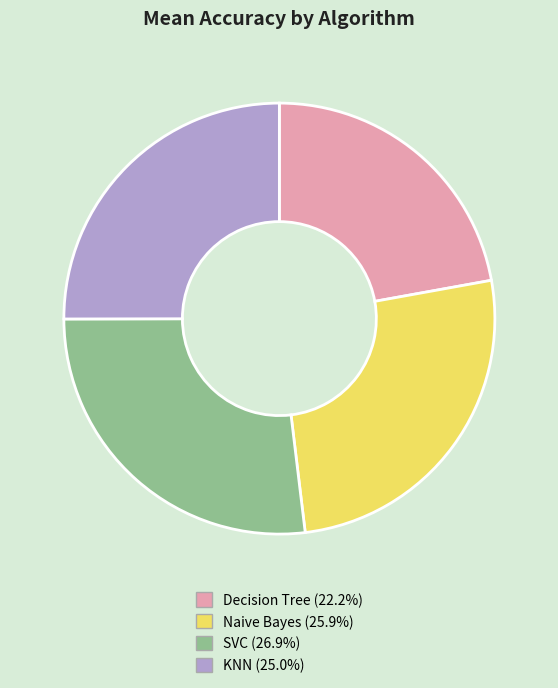

Is it true that Naive Bayes is 26% of the pie?

True